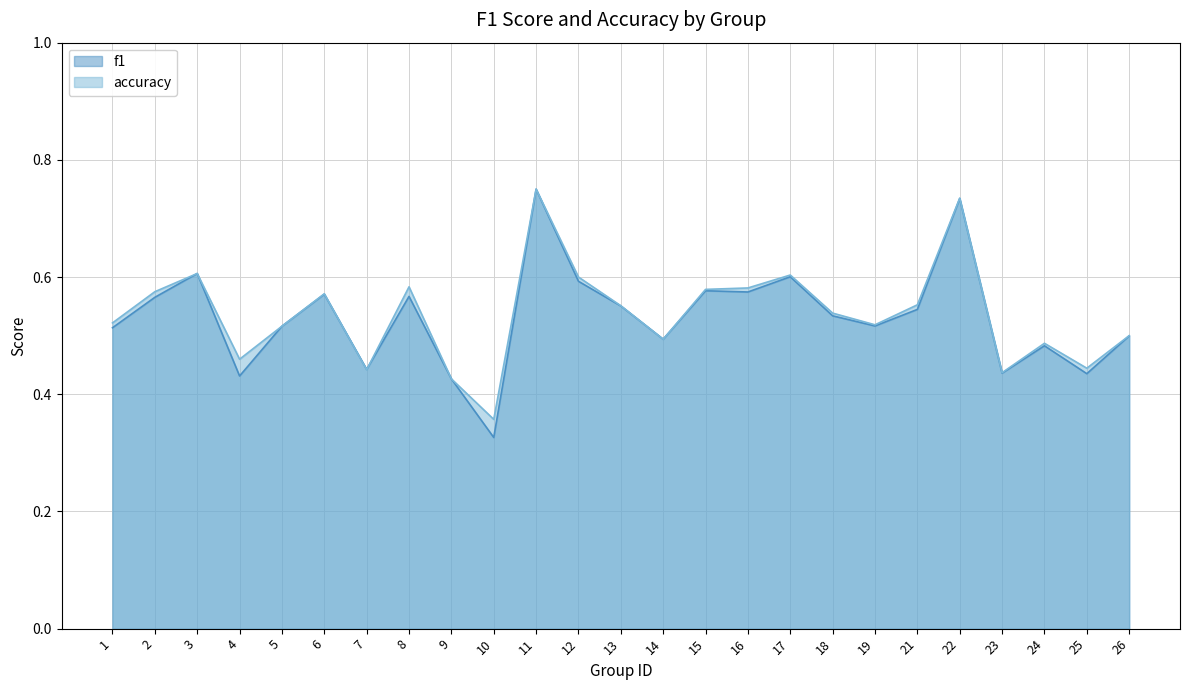

How many intersections are there between accuracy and f1?

4